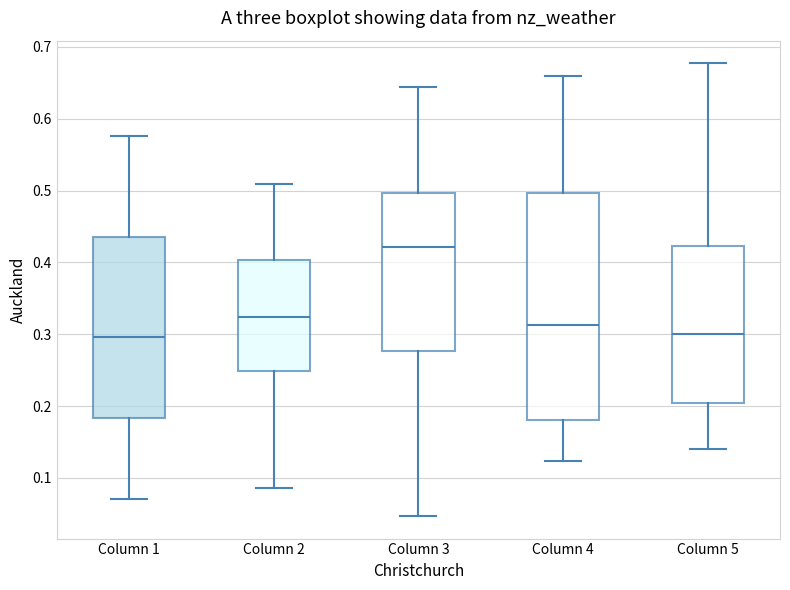

Reading left to right, transcribe this box plot: for each box, give where its median line is, the range the box spans, and where its two whiskers end, as read against the y-axis. The values are not printed on the chart, so give them approximately, as read against the axis.

Column 1: median 0.30, box 0.18 to 0.44, whiskers 0.07 to 0.58
Column 2: median 0.32, box 0.25 to 0.40, whiskers 0.09 to 0.51
Column 3: median 0.42, box 0.28 to 0.50, whiskers 0.05 to 0.64
Column 4: median 0.31, box 0.18 to 0.50, whiskers 0.12 to 0.66
Column 5: median 0.30, box 0.20 to 0.42, whiskers 0.14 to 0.68